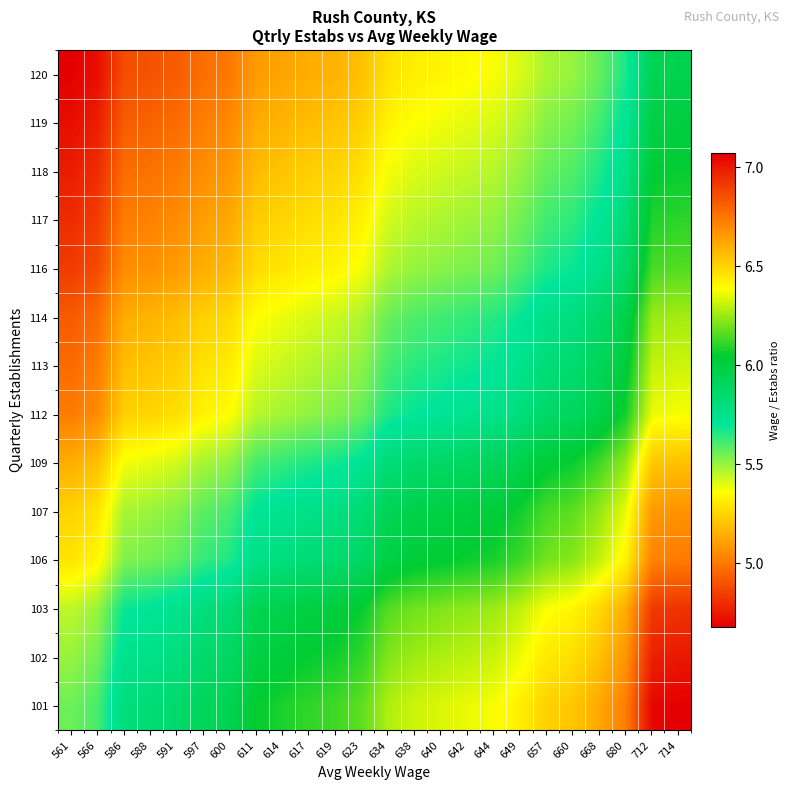

Which has a higher value, 611 or 597?

611